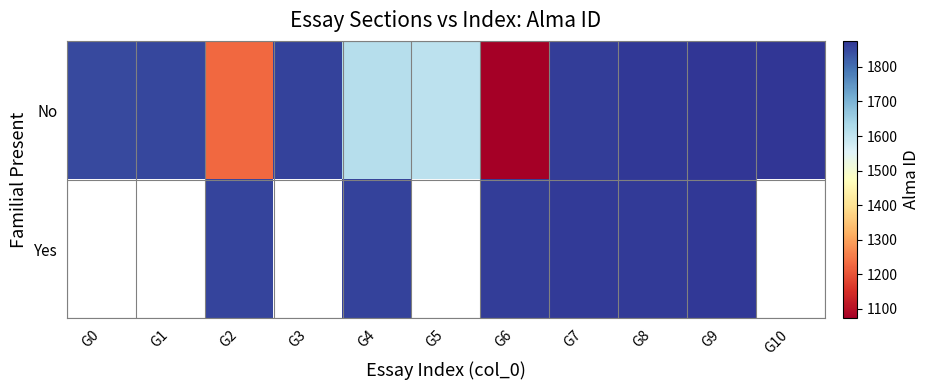

True or false: No has a value of 3078.1 at G1.

False